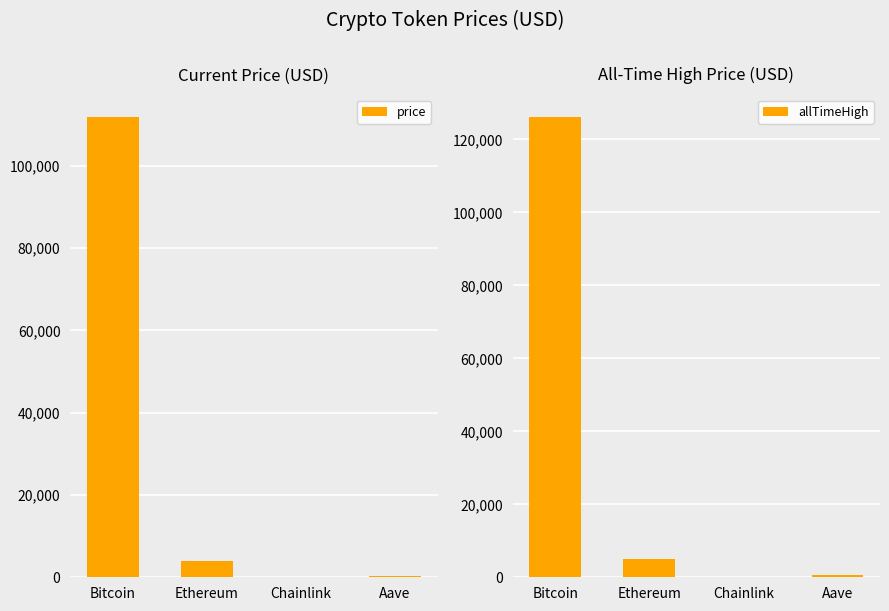

Reading left to right, extract all data points from this chart.

price: 111759.0	3959.1	17.9	227.6
allTimeHigh: 126080.0	4946.1	52.7	661.7